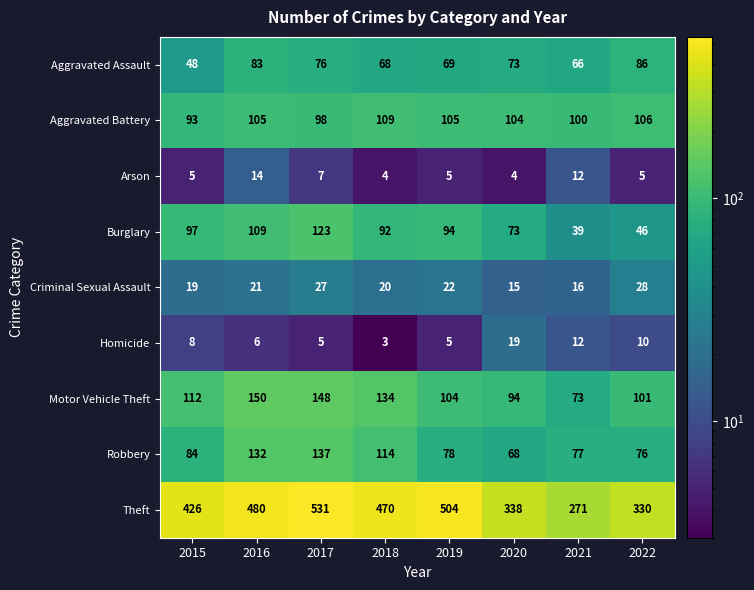

What value does the Criminal Sexual Assault series have at 2019, to the nearest 10?

20